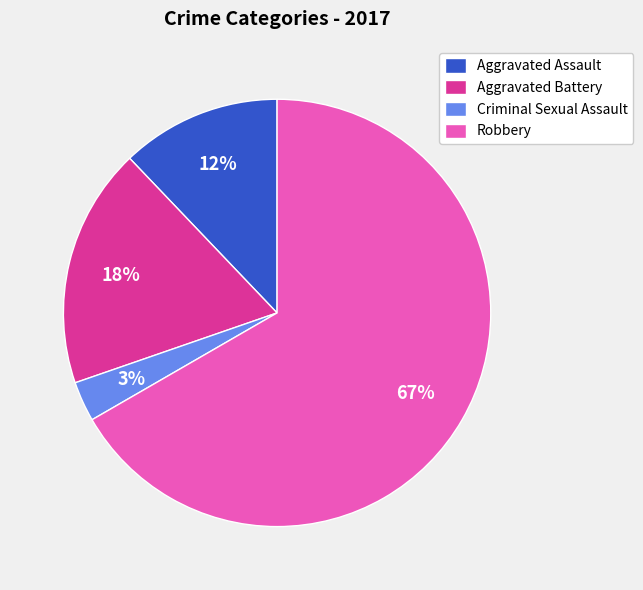

To the nearest percent, what portion does Robbery represent?

67%